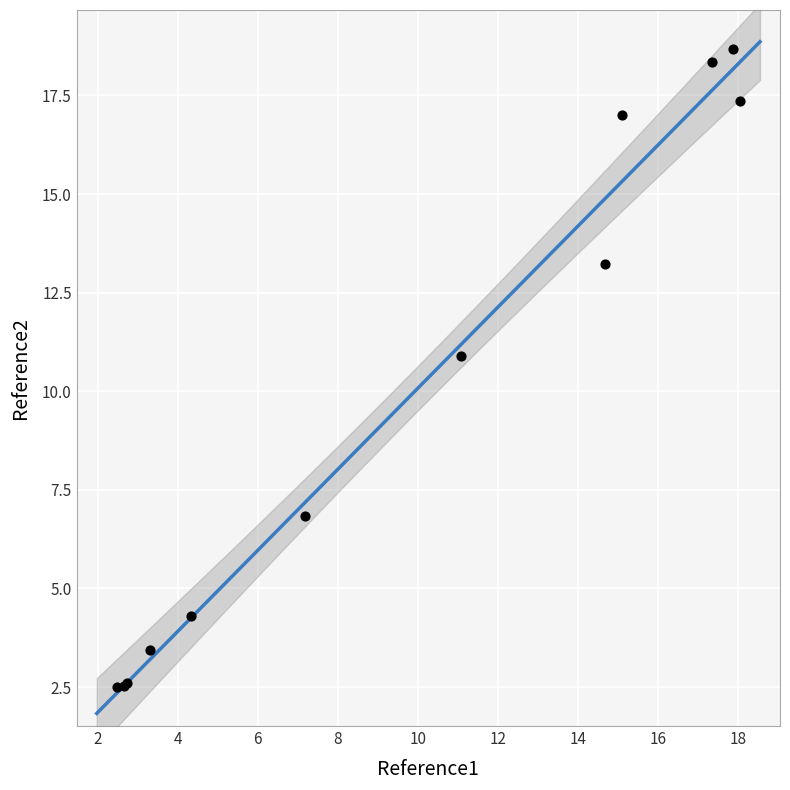

What Y value in the scatter plot is closest to 10?

10.9